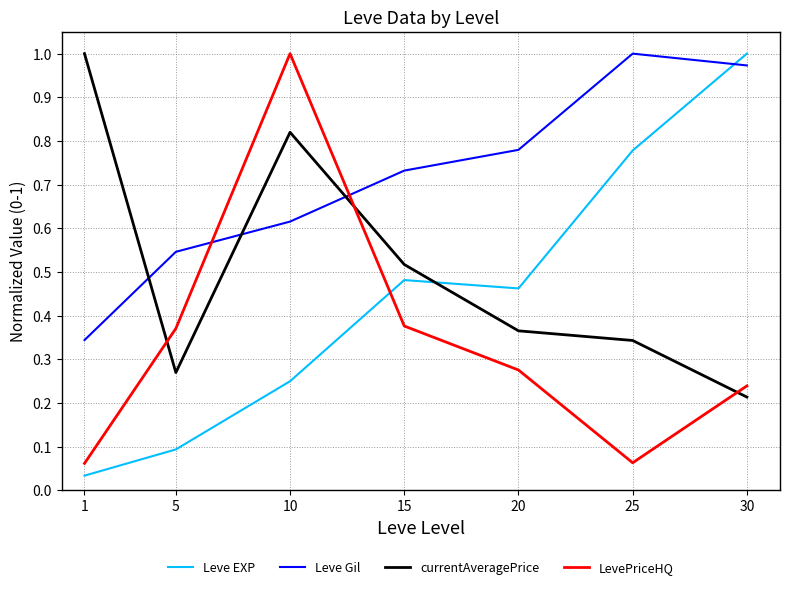

How many intersections are there between currentAveragePrice and Leve Gil?

3